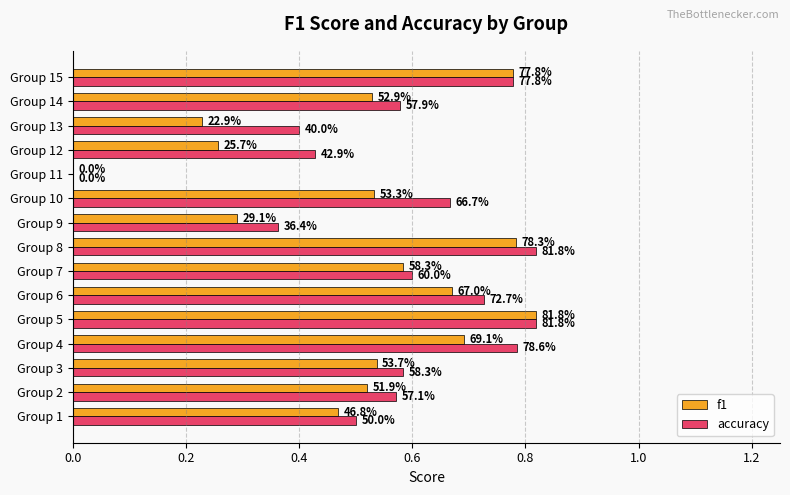

What is the value of the f1 bar at the 3rd from the left?

0.5